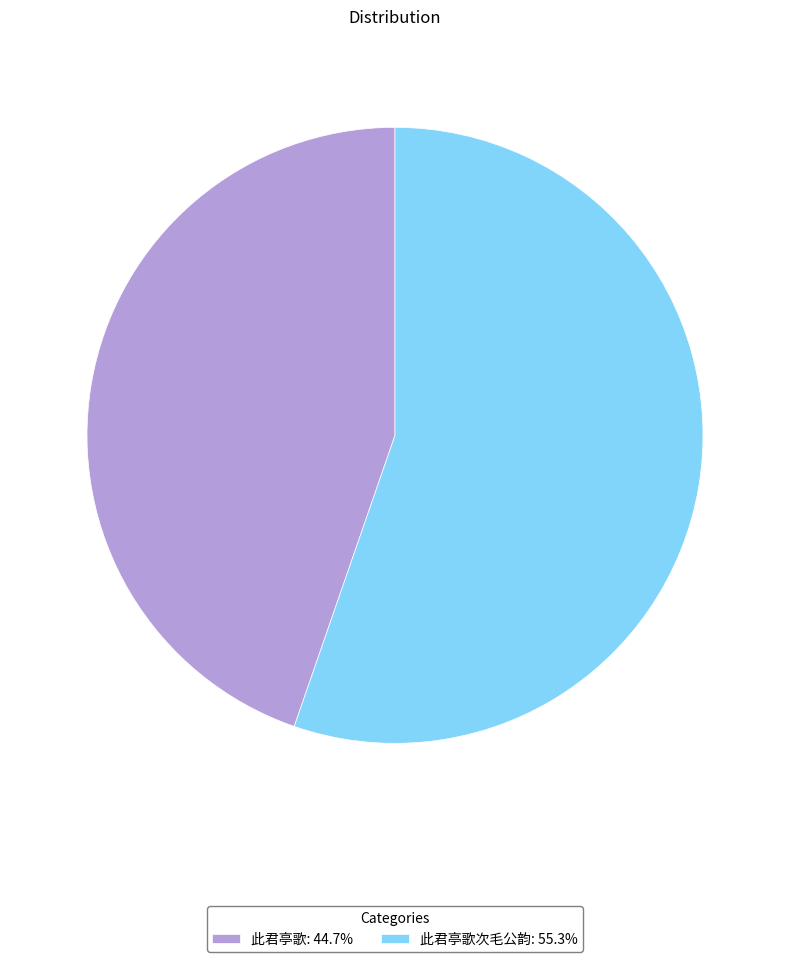

Is 此君亭歌次毛公韵: 55.3% the majority of the pie?

Yes